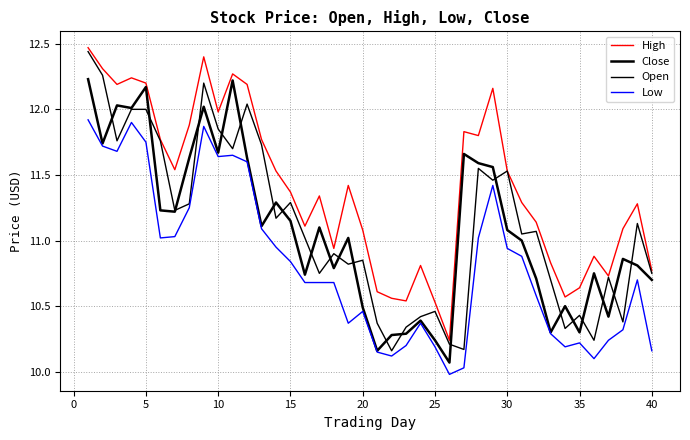

How many lines are shown in the chart?

4